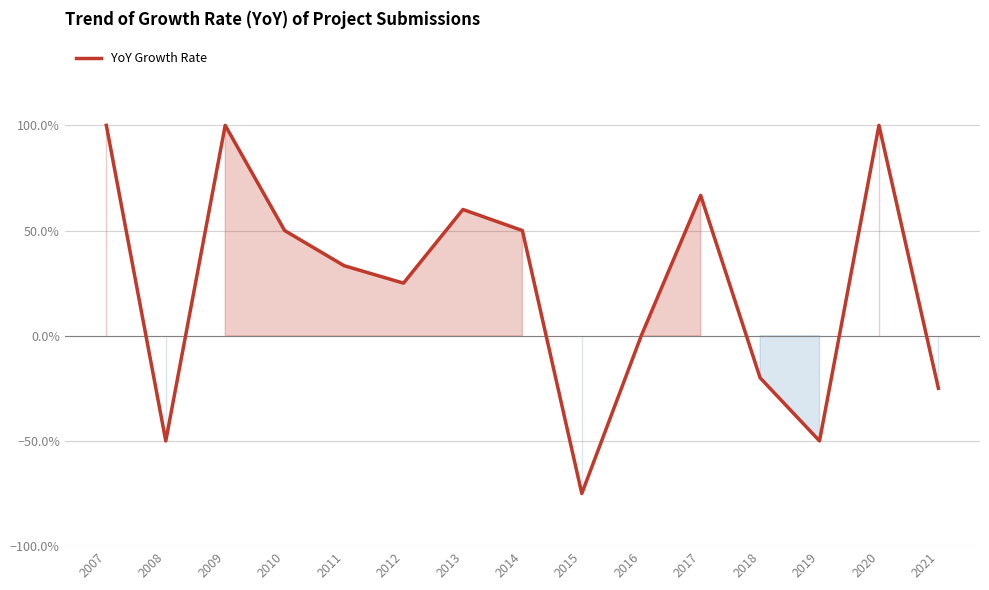

Is this an area chart (filled region under the line)?

Yes